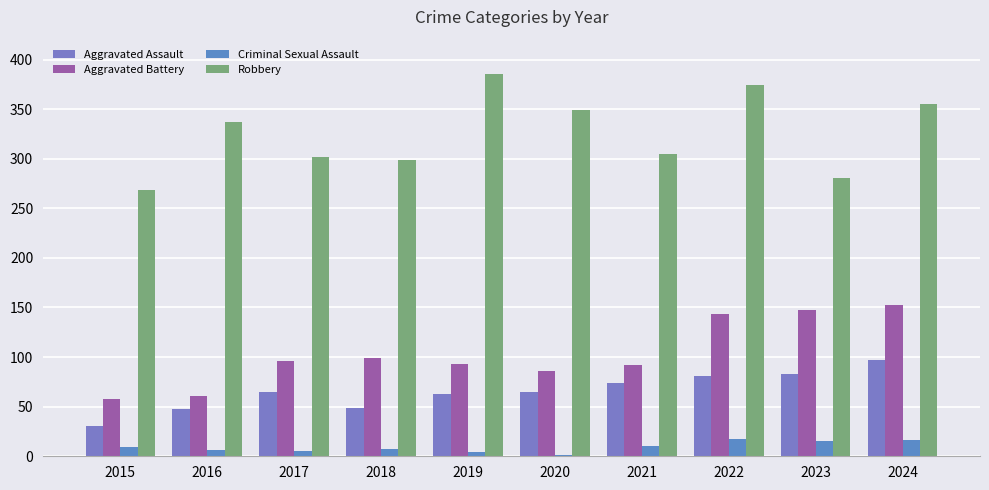

What is the difference between the maximum and minimum values in the Criminal Sexual Assault series?

16